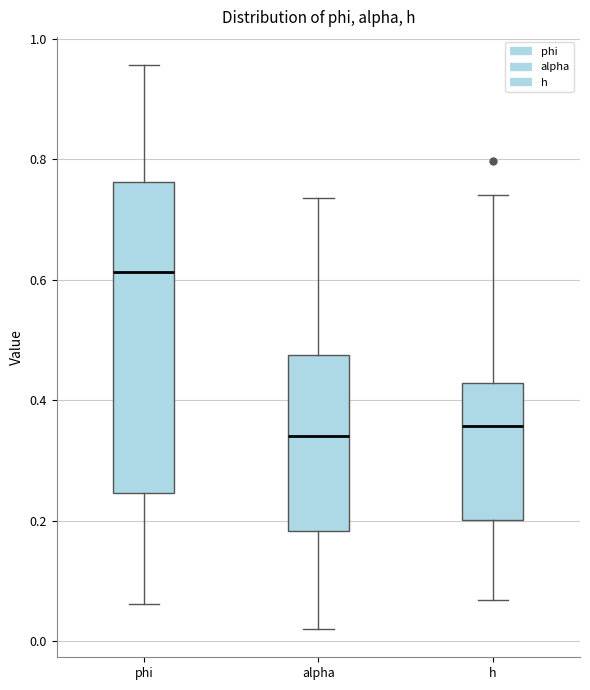

Which box is the tallest, from its lower edge to its upper edge?

phi